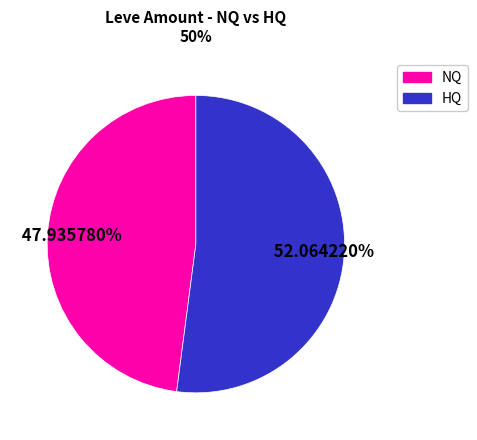

Does any single category account for the majority?

Yes